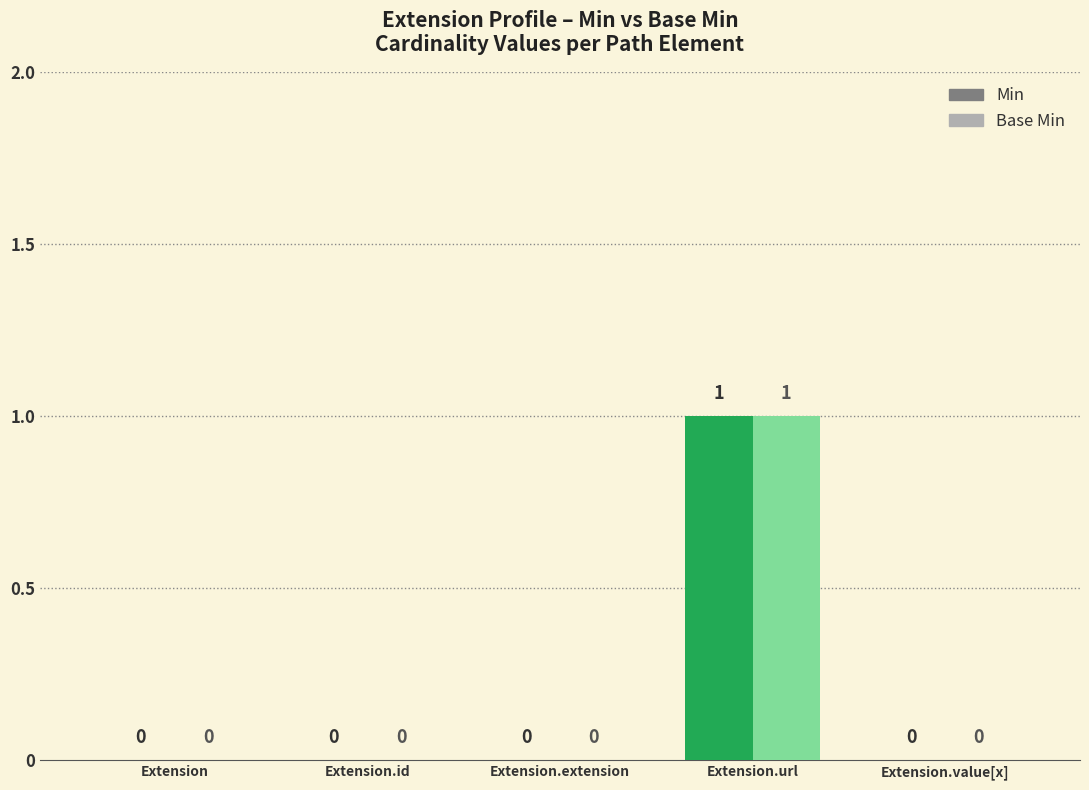

What is the difference between the maximum and minimum values in the Min series?

1